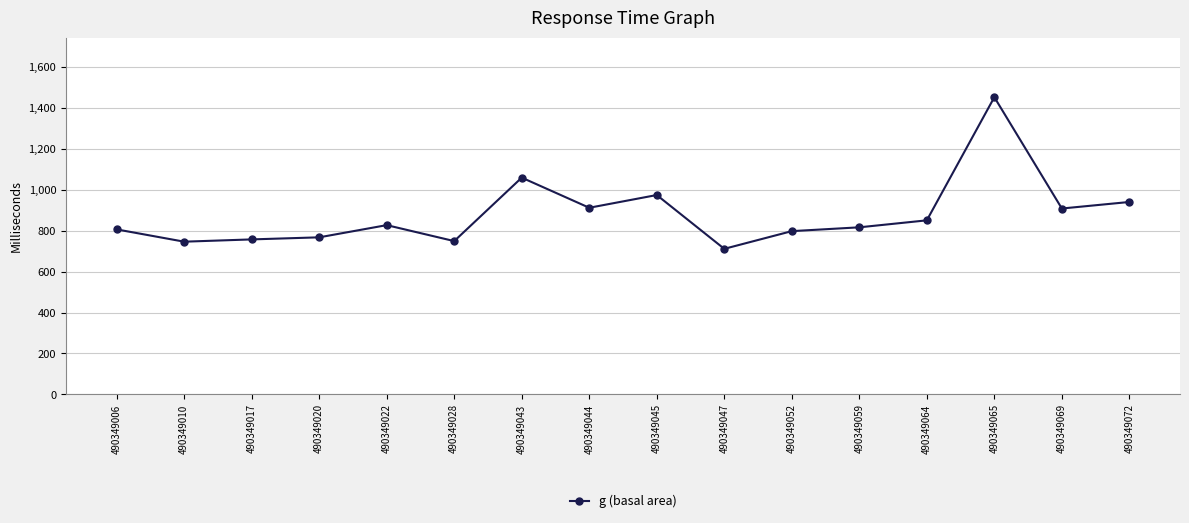

What is the change in value from 490349020 to 490349065?

+684.3